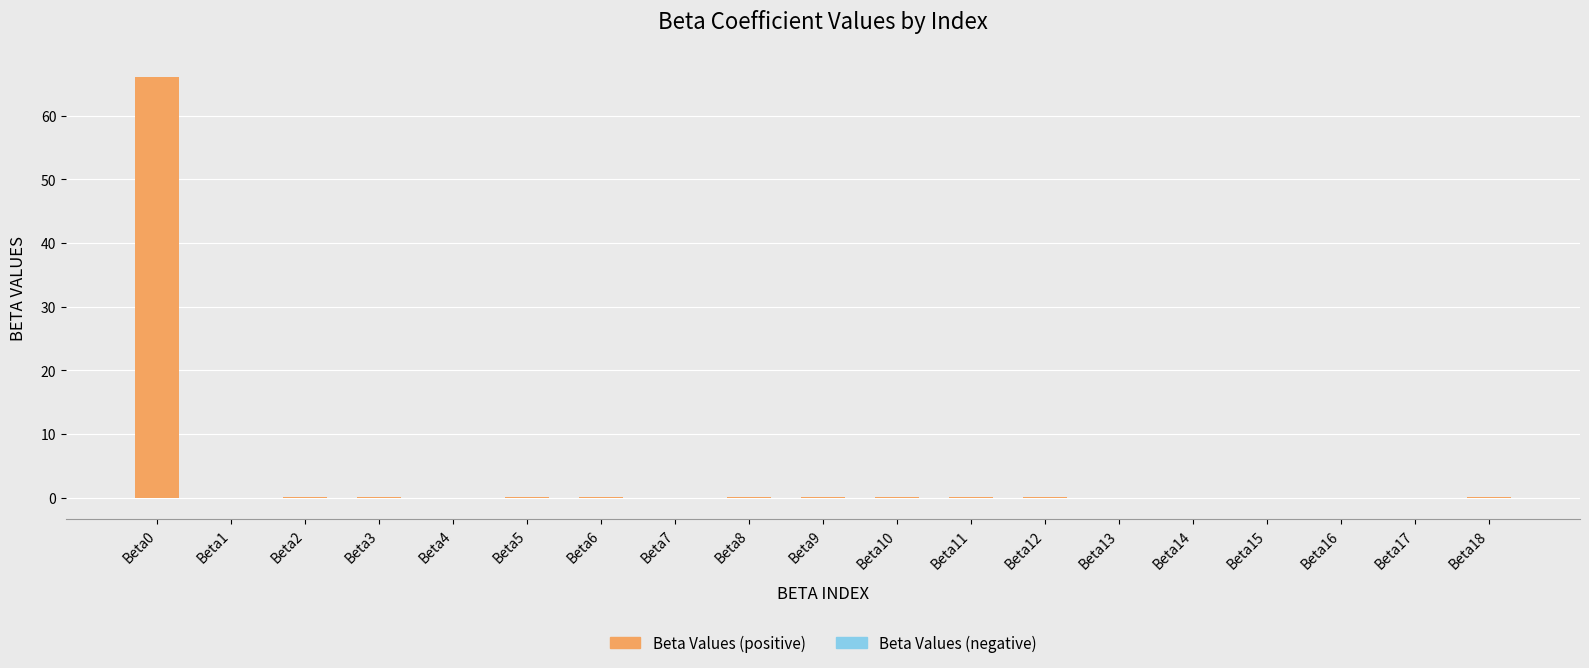

True or false: the data shows 0.0 at Beta13.

True